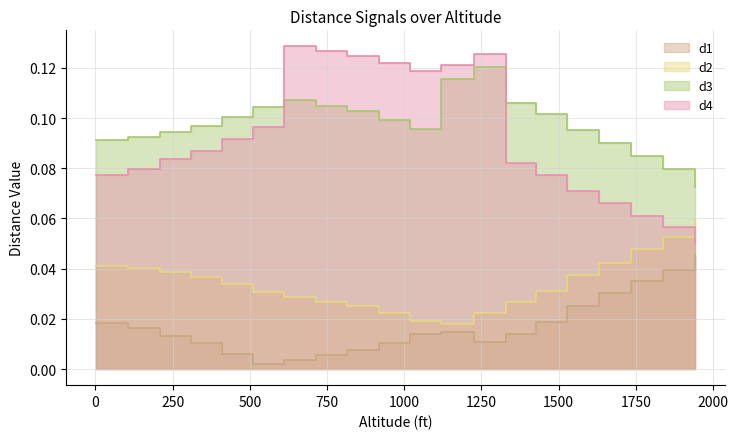

What is the sum of the d4 values at 1328.0 and 309.0?

0.2